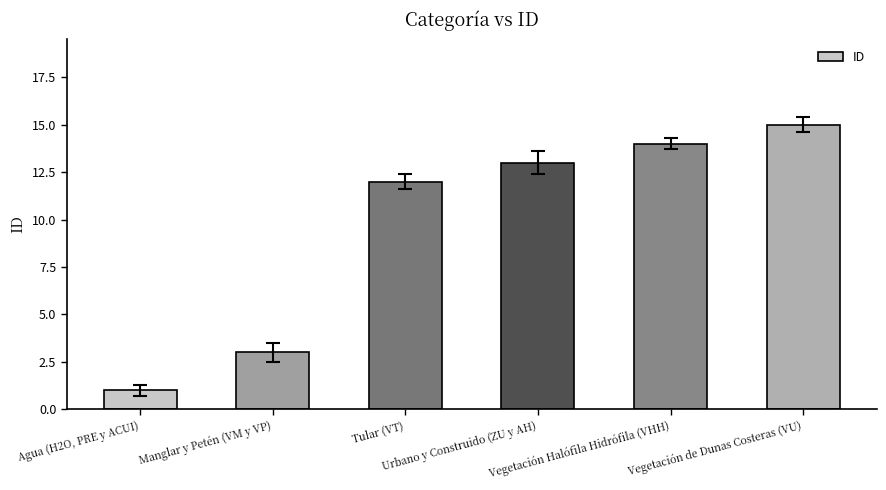

What value does the data have at Manglar y Petén (VM y VP)?

3